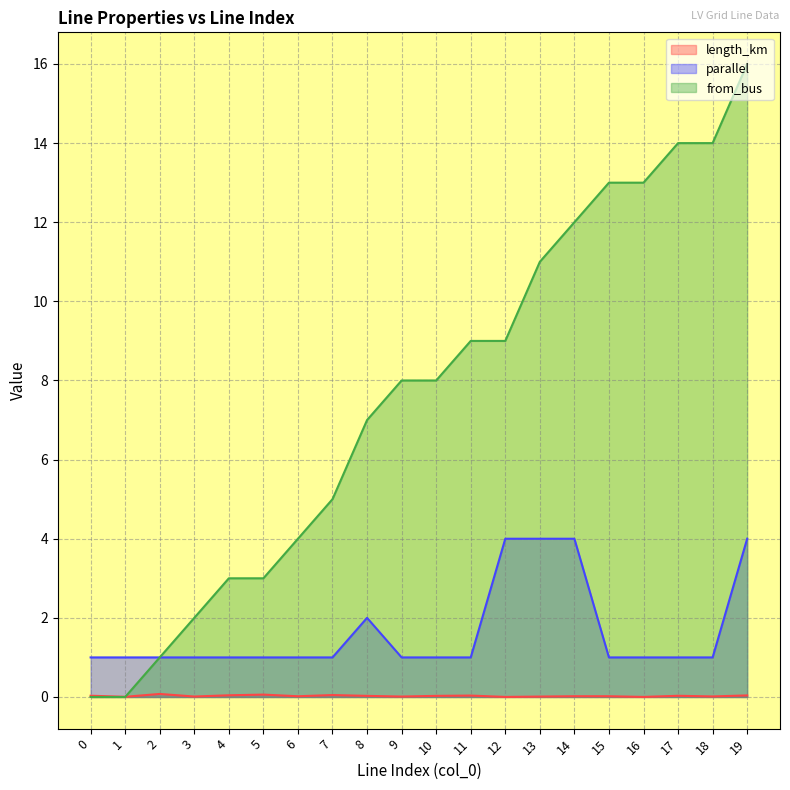

What is the difference between the parallel values at 8 and 14?

2.0